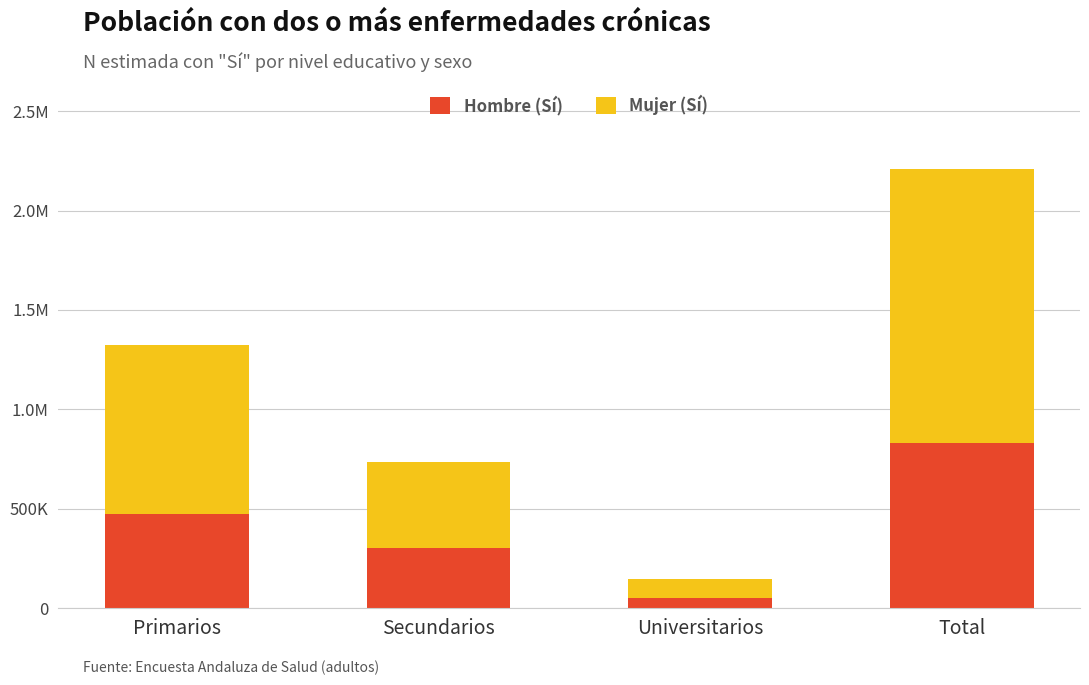

How many Hombre (Sí) values are between 302544 and 832127?

3